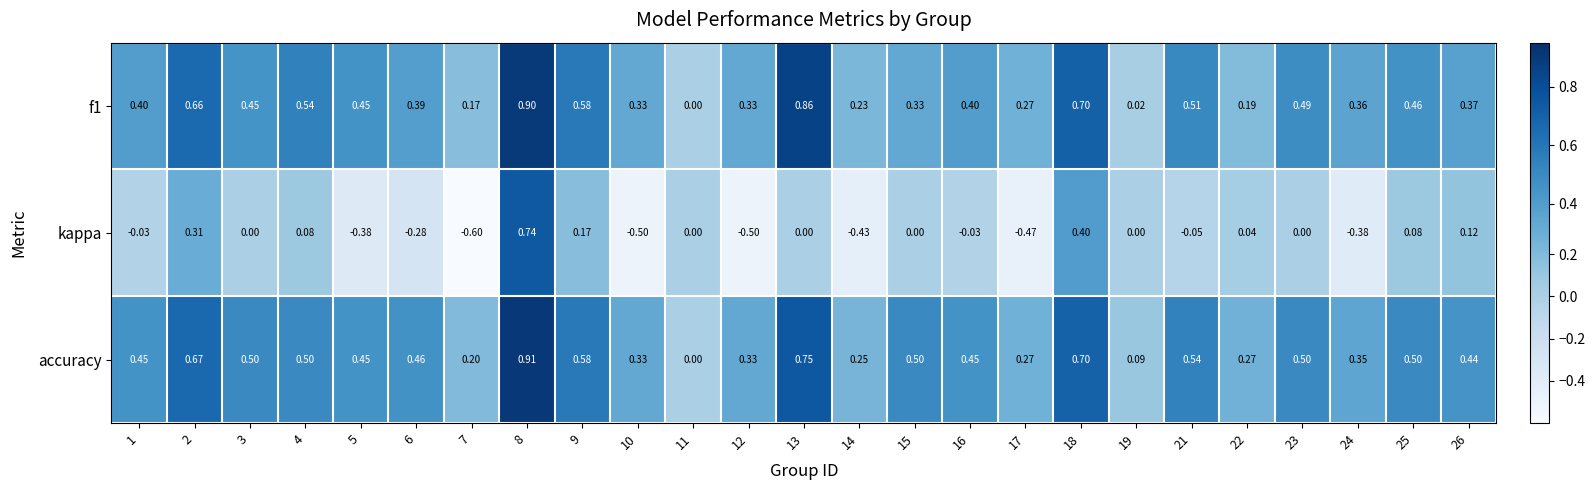

Which series changed the most between 12 and 18?

kappa